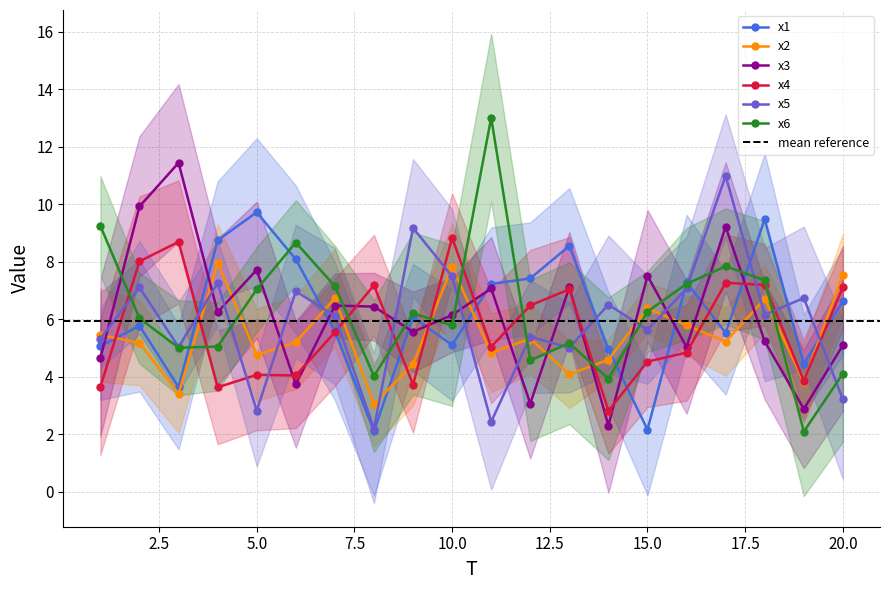

Where is the first local minimum for x4?

4